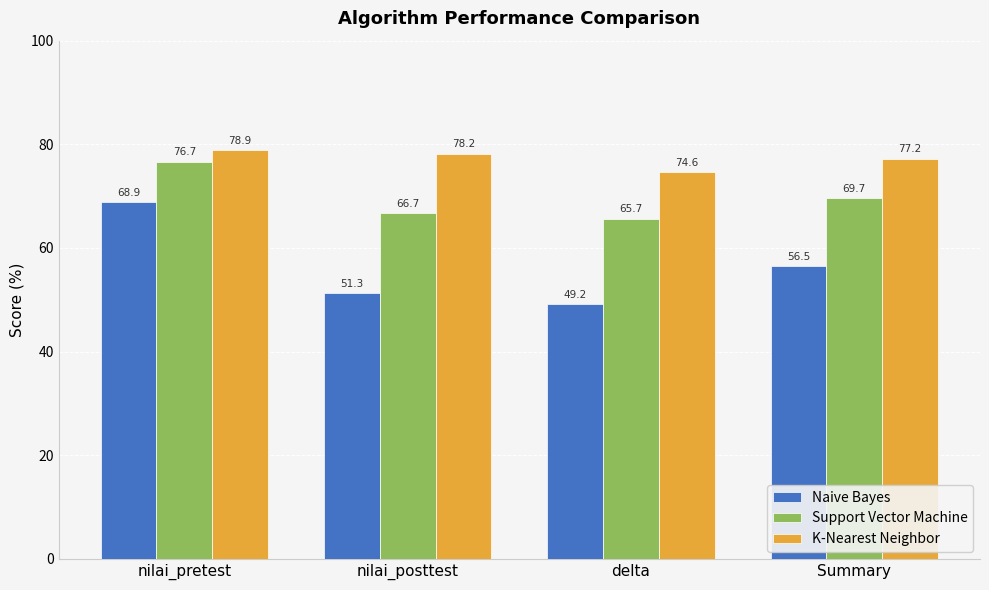

What are all the series names shown in the legend?

Naive Bayes, Support Vector Machine, K-Nearest Neighbor